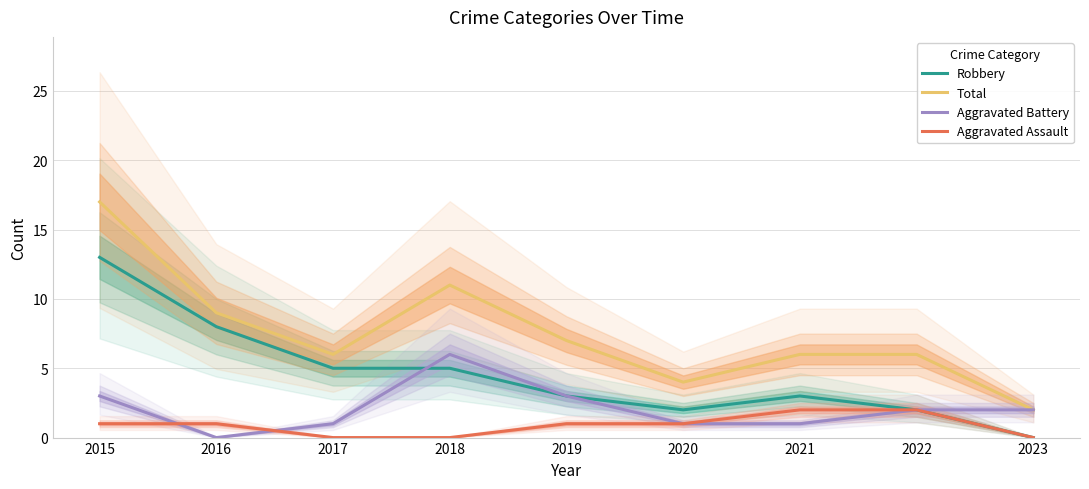

Rank the series by their average value, from highest to lowest.

Total, Robbery, Aggravated Battery, Aggravated Assault